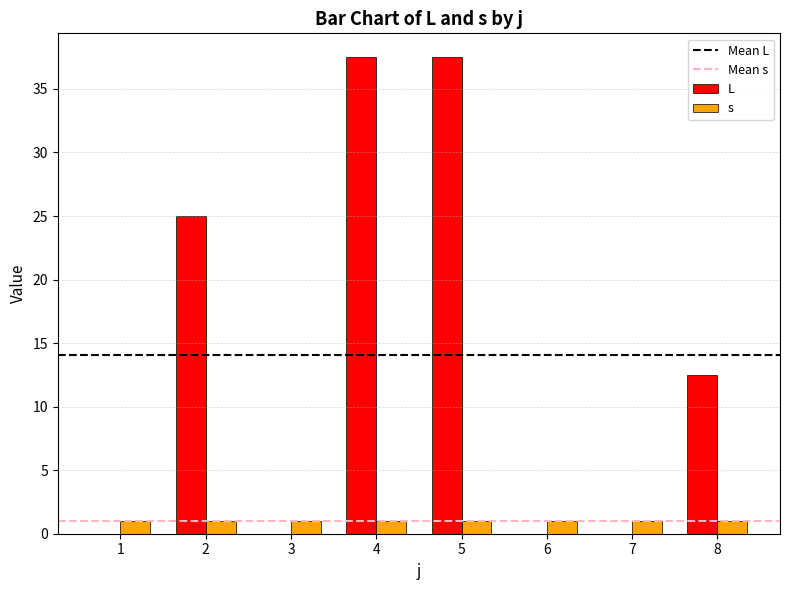

True or false: L has a value of 6.6 at 8.

False